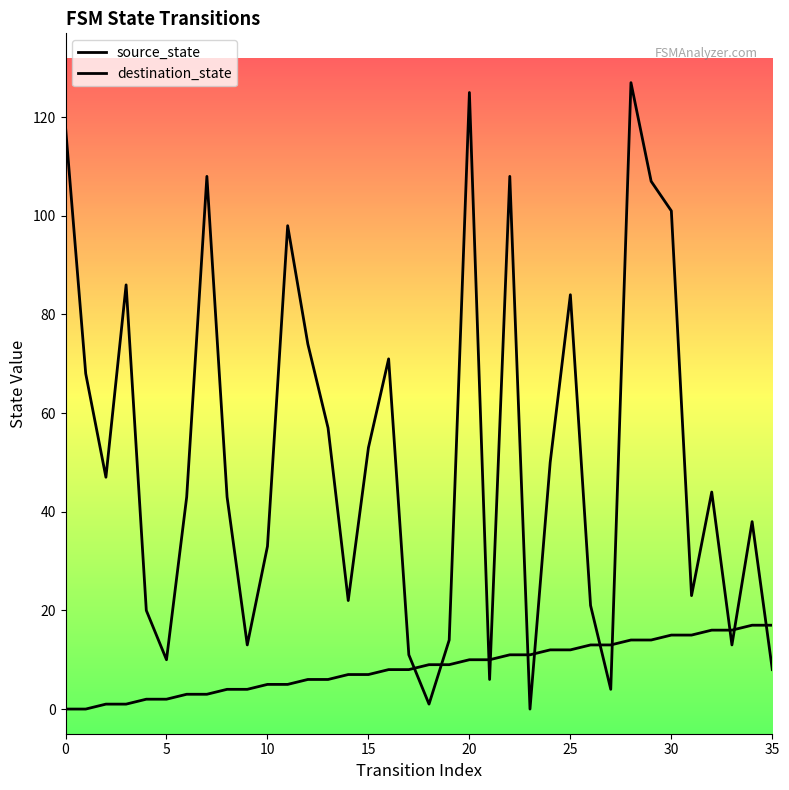

At which category is the sum across all series the highest?

28